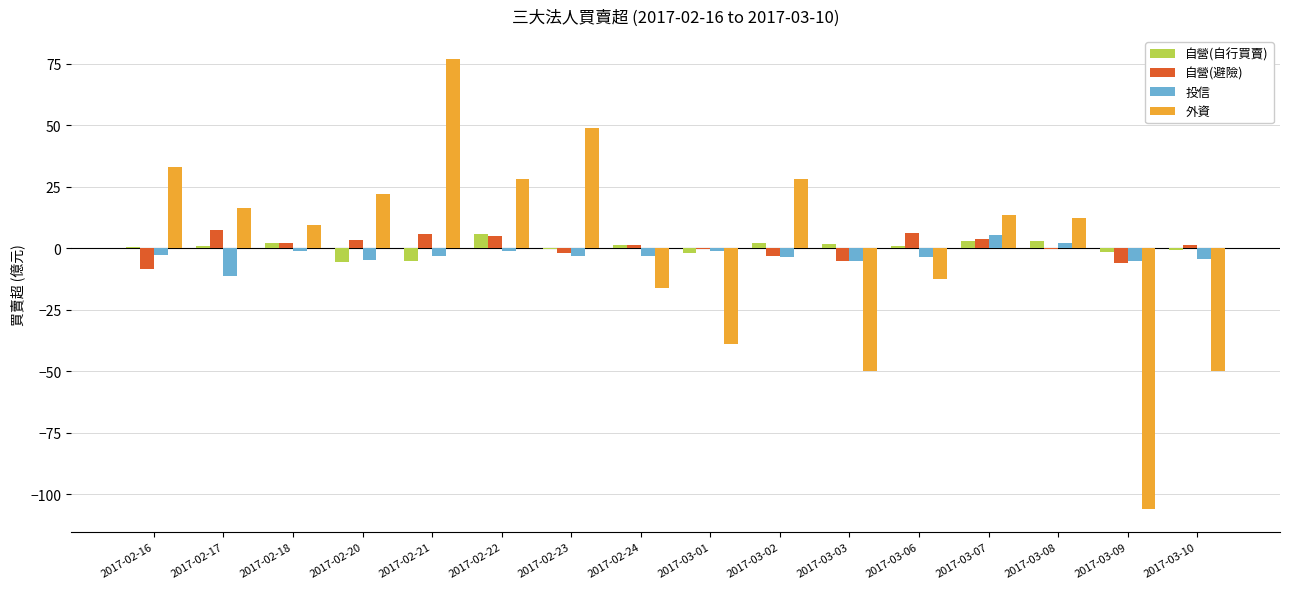

The 自營(避險) series shows 7.6 at 2017-02-17. True or false?

True